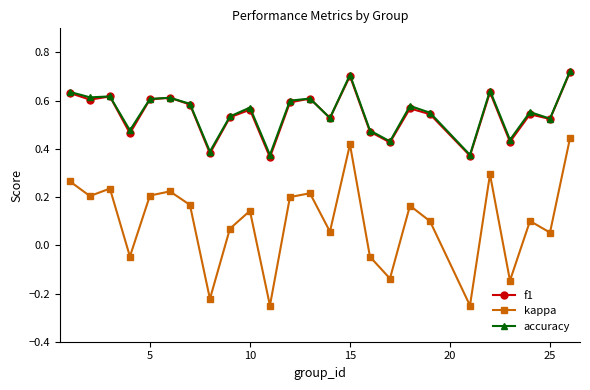

True or false: kappa has more than 2 interior local peaks.

True